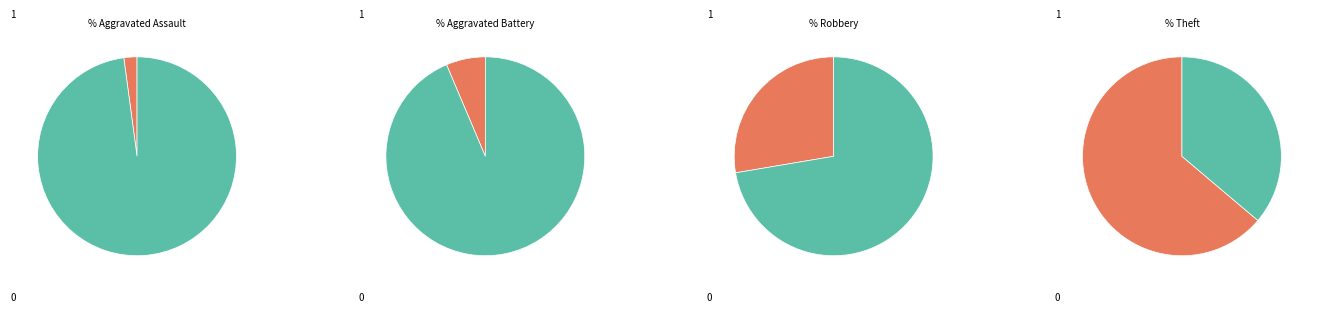

How many segments does this pie chart have?

8